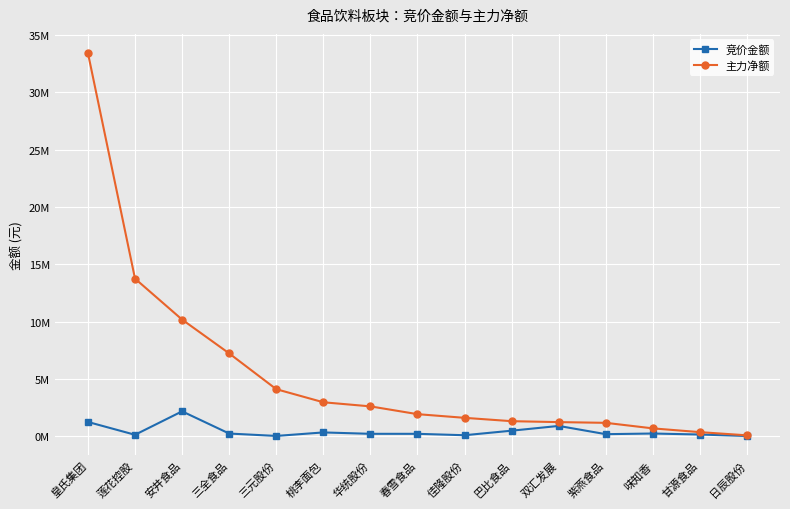

Which series has the widest spread of values?

主力净额